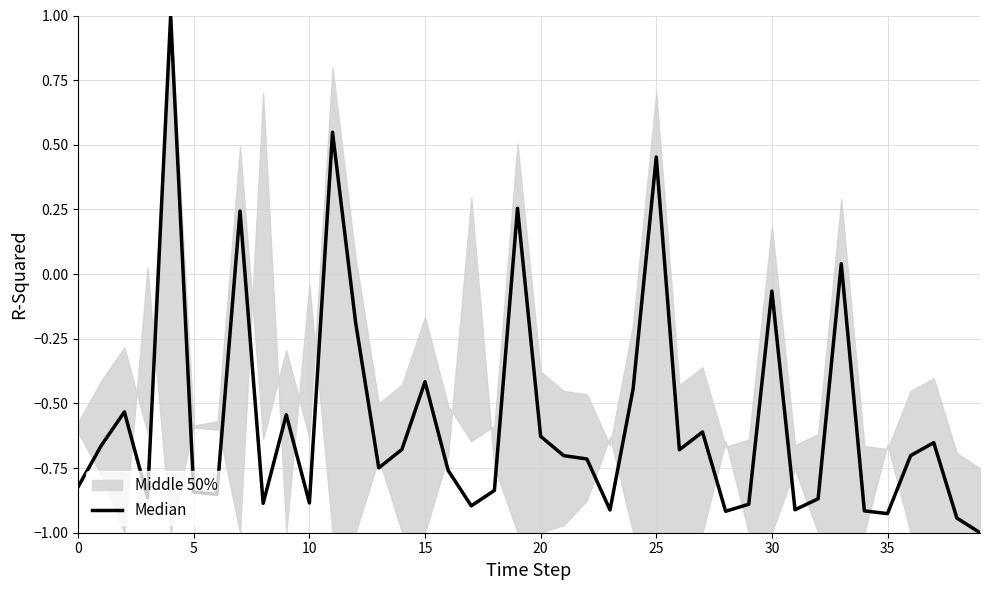

How many data points does each series have?

40